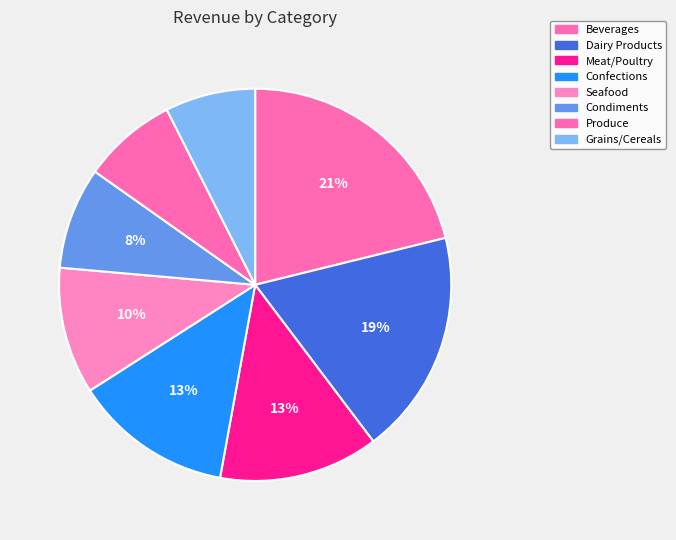

To the nearest percent, what portion does Dairy Products represent?

19%